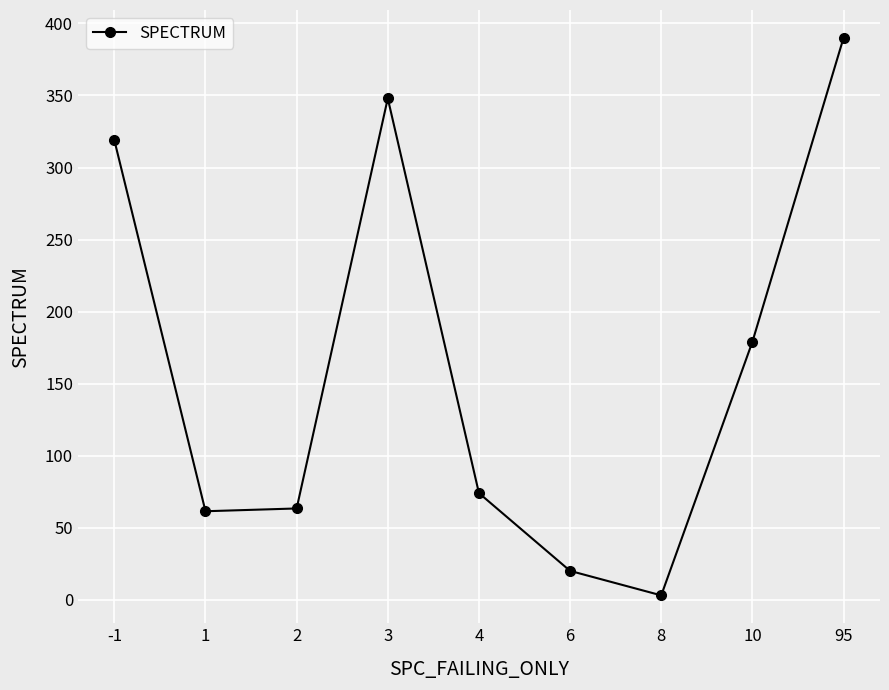

Count the number of categories in the chart.

9